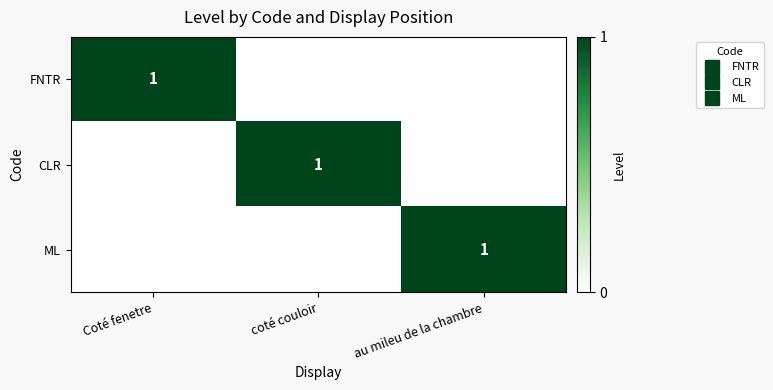

At which category is the sum across all series the highest?

Coté fenetre